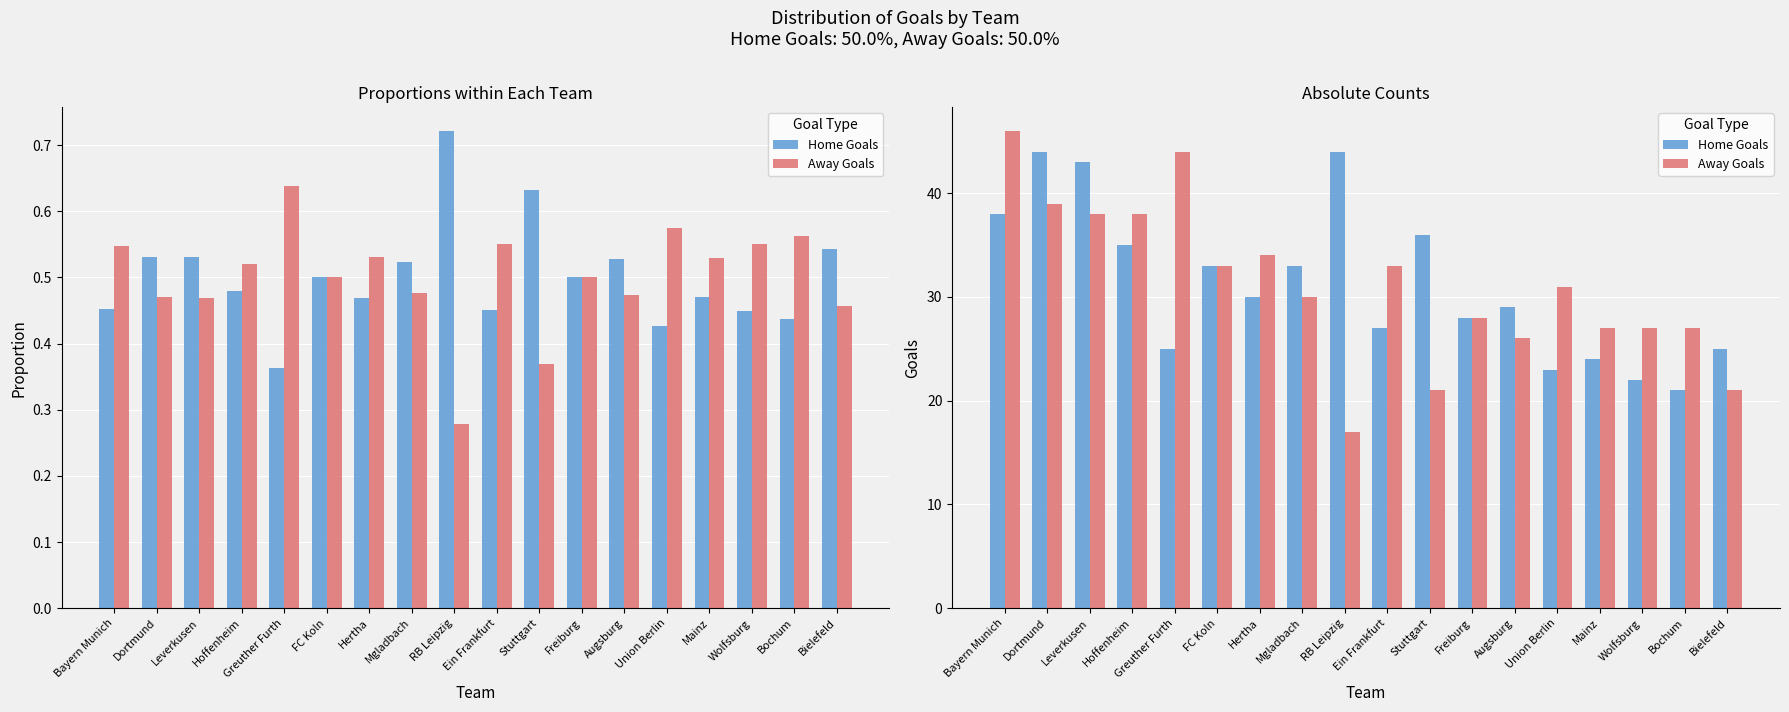

At which label does Away Goals reach its peak?

Bayern Munich